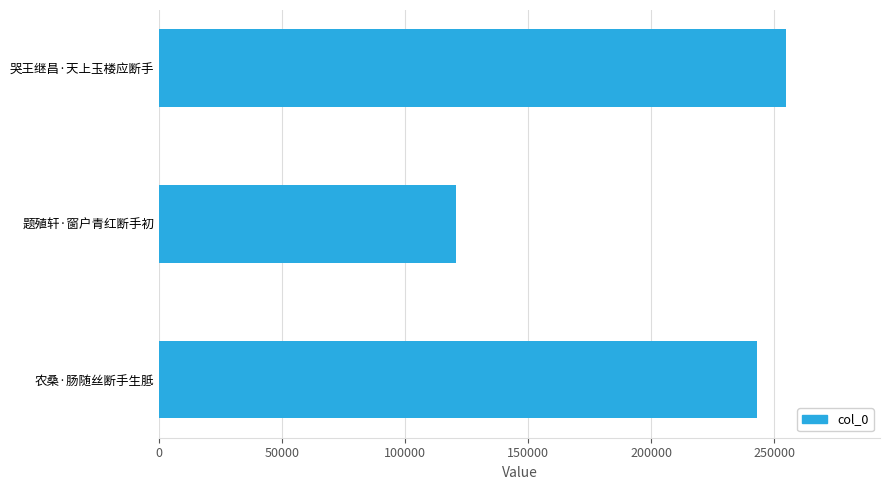

The chart shows a value of 120458 at 题殖轩·窗户青红断手初. True or false?

True